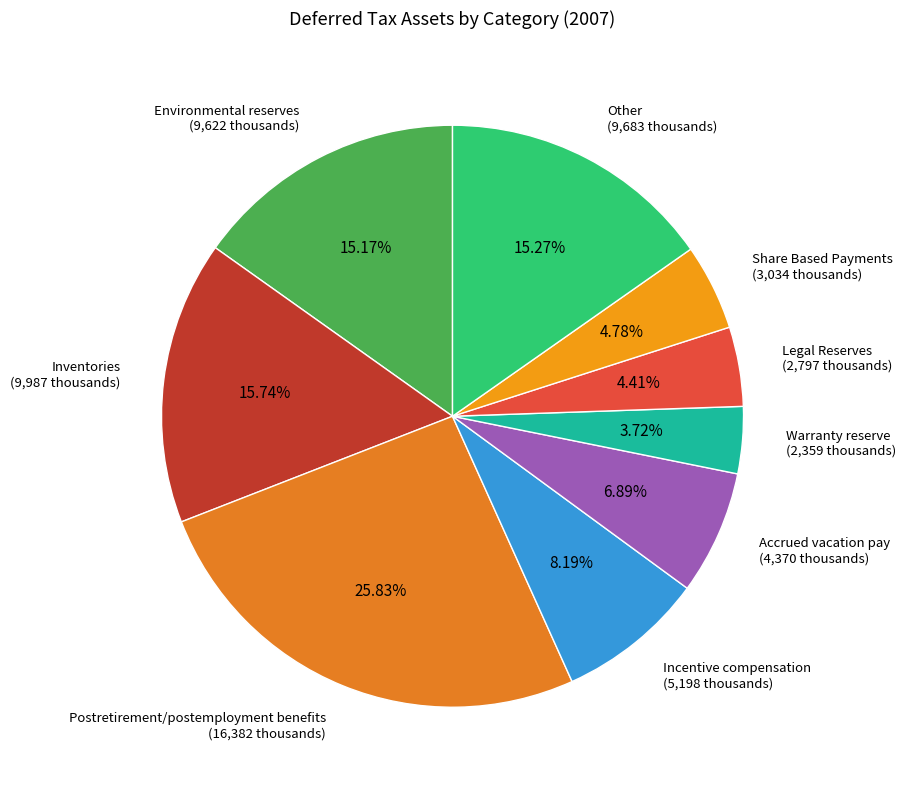

How many slices are in this pie chart?

9